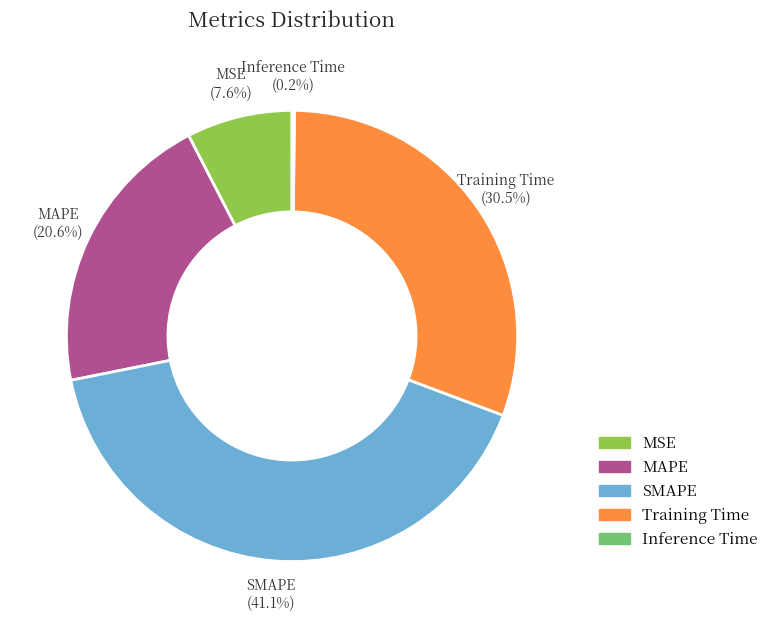

How much of the chart is everything except Training Time?

69.5%